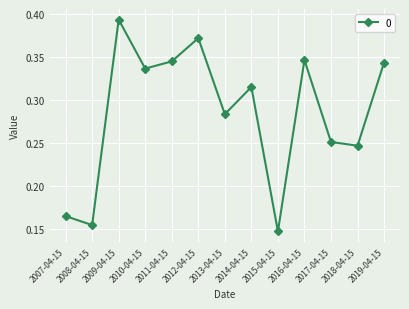

How many interior local peaks (higher than both neighbors) does the data have?

4